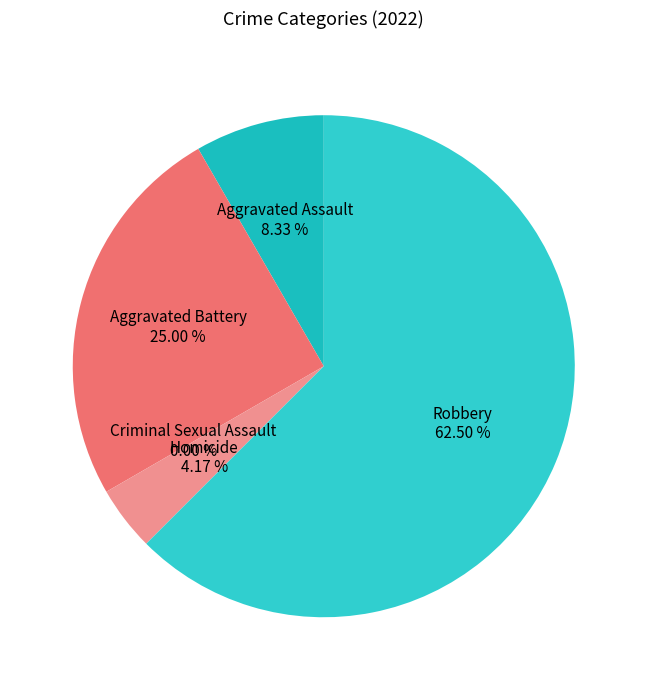

What is the change in value from Aggravated Assault to Criminal Sexual Assault?

-2